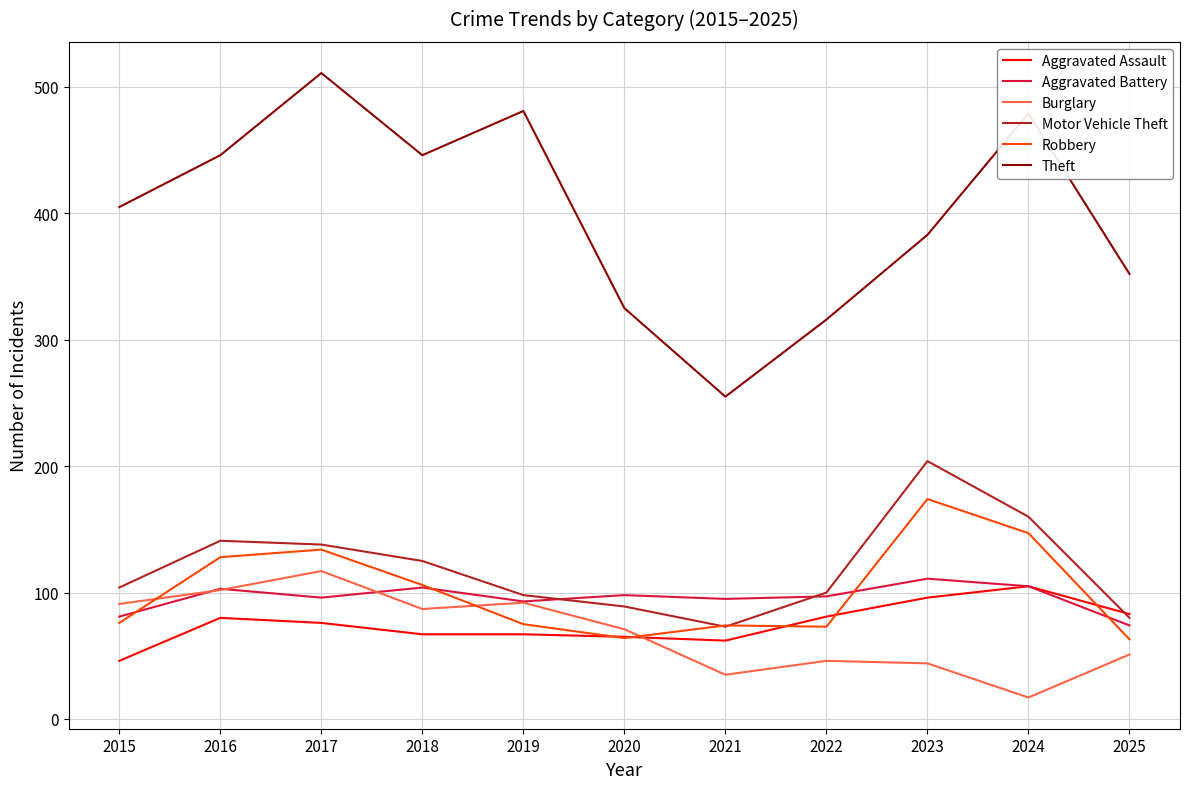

What is the approximate value of Aggravated Battery at 2015, to the nearest 5?

80